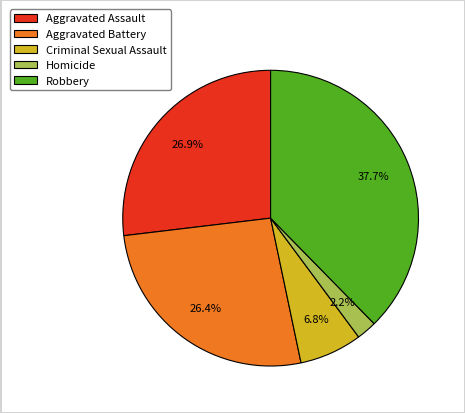

What percentage is the Robbery slice, to the nearest percent?

38%